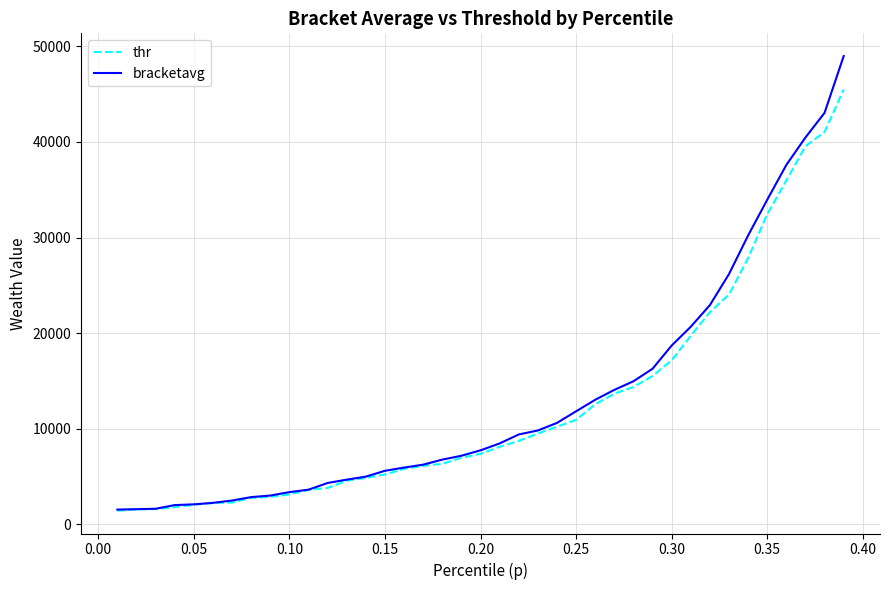

Which series has the largest range (max minus min)?

bracketavg